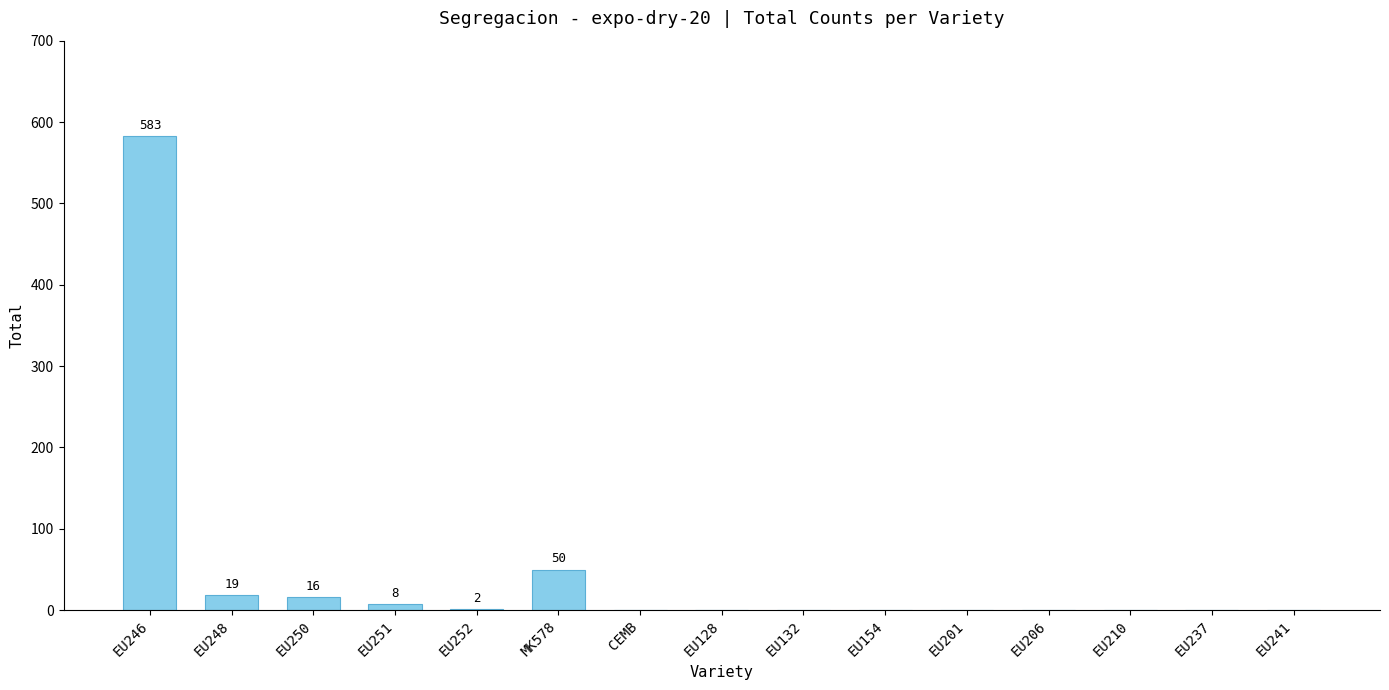

Which has a higher value, MK578 or EU252?

MK578